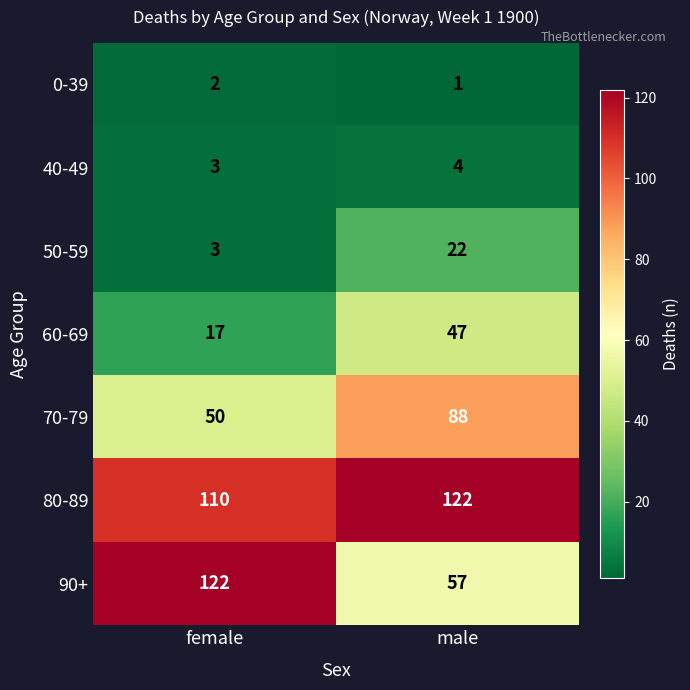

What is the average value of the 70-79 series?

69